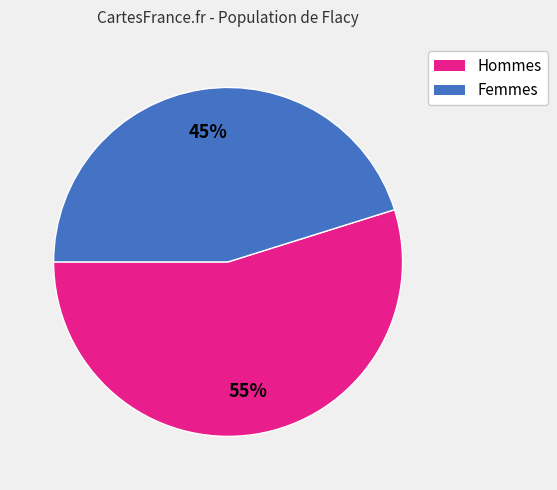

To the nearest percent, what is the difference between the largest and smallest slice percentages?

10%